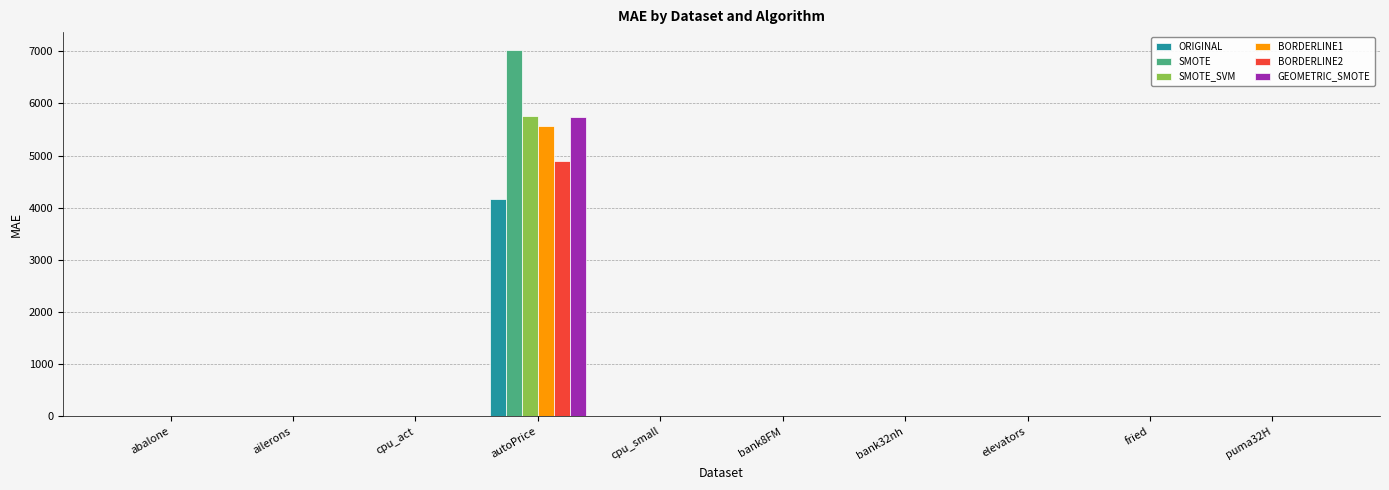

What is the sum of all BORDERLINE2 values?

4916.2